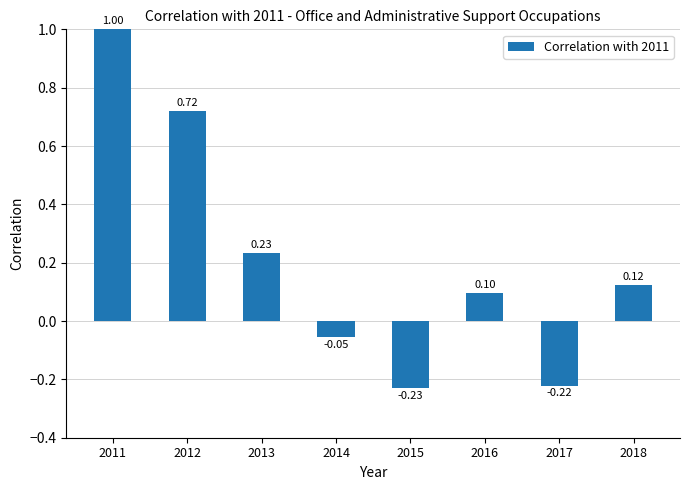

Does the chart contain stacked bars?

No